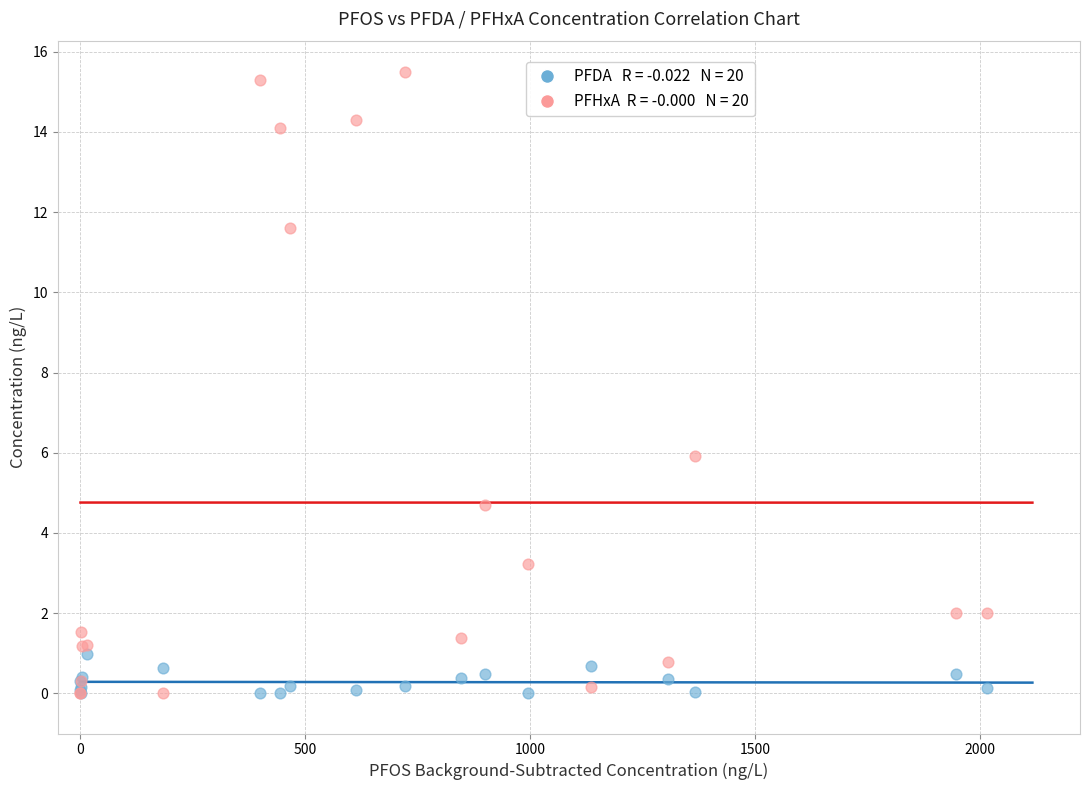

Across all series, what Y value is closest to 7?

5.9